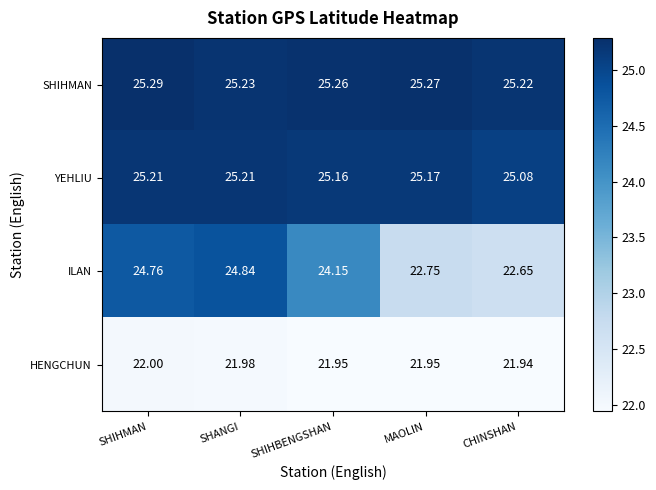

Is the value of YEHLIU at MAOLIN greater than the value of HENGCHUN at MAOLIN?

Yes